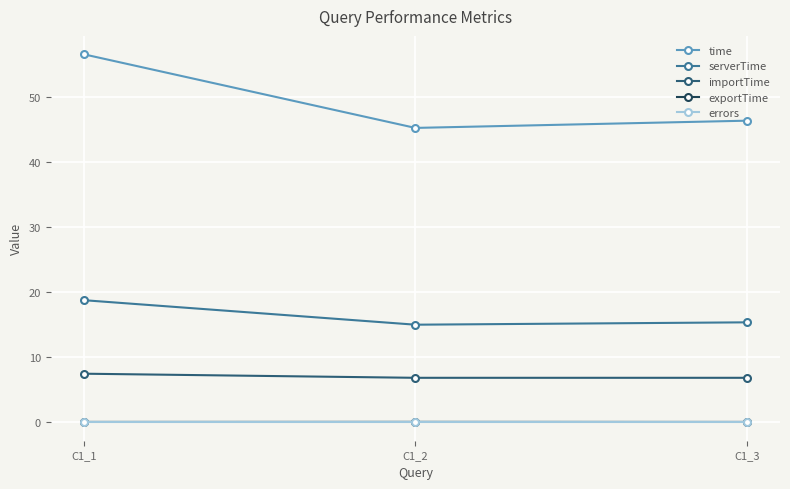

Is it true that serverTime equals 15.0 at C1_2?

True